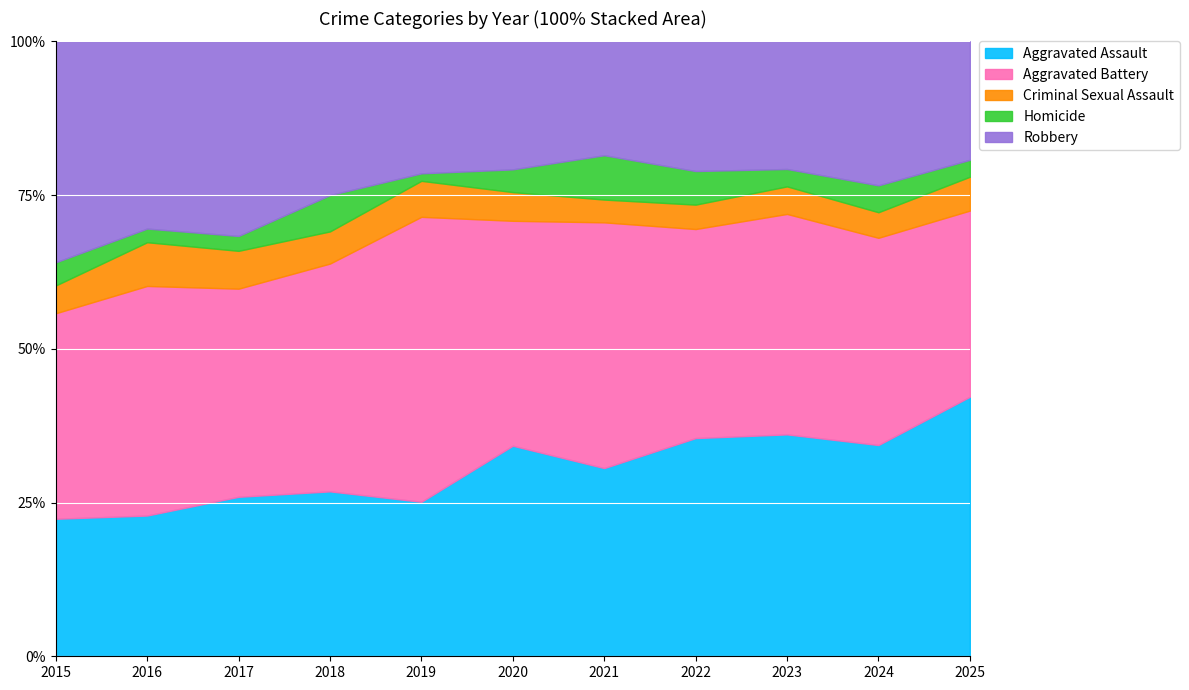

At which category does Criminal Sexual Assault reach its first local valley?

2018